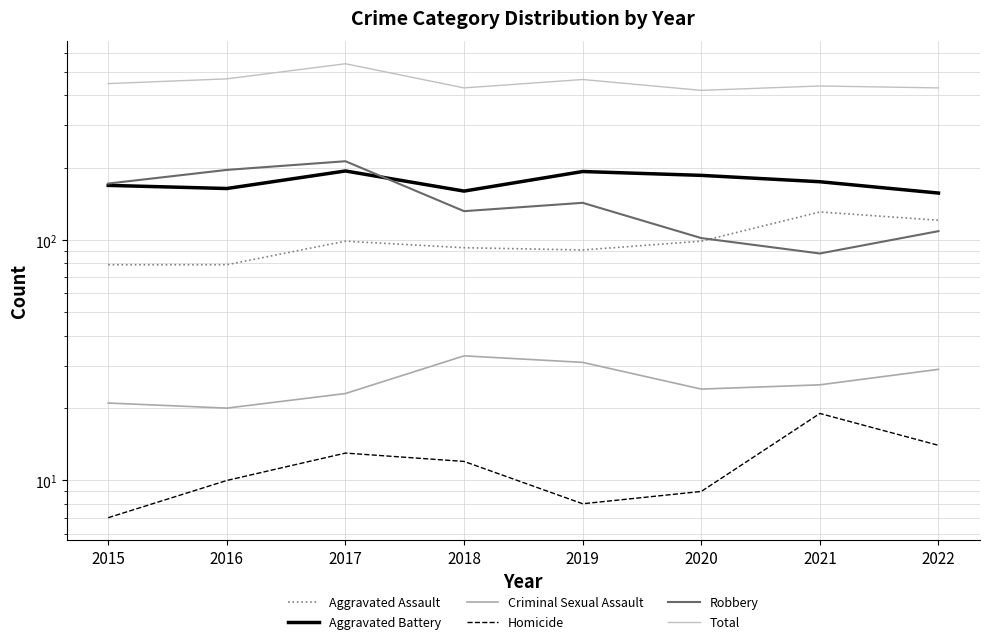

How many data points in Total are above 448?

3